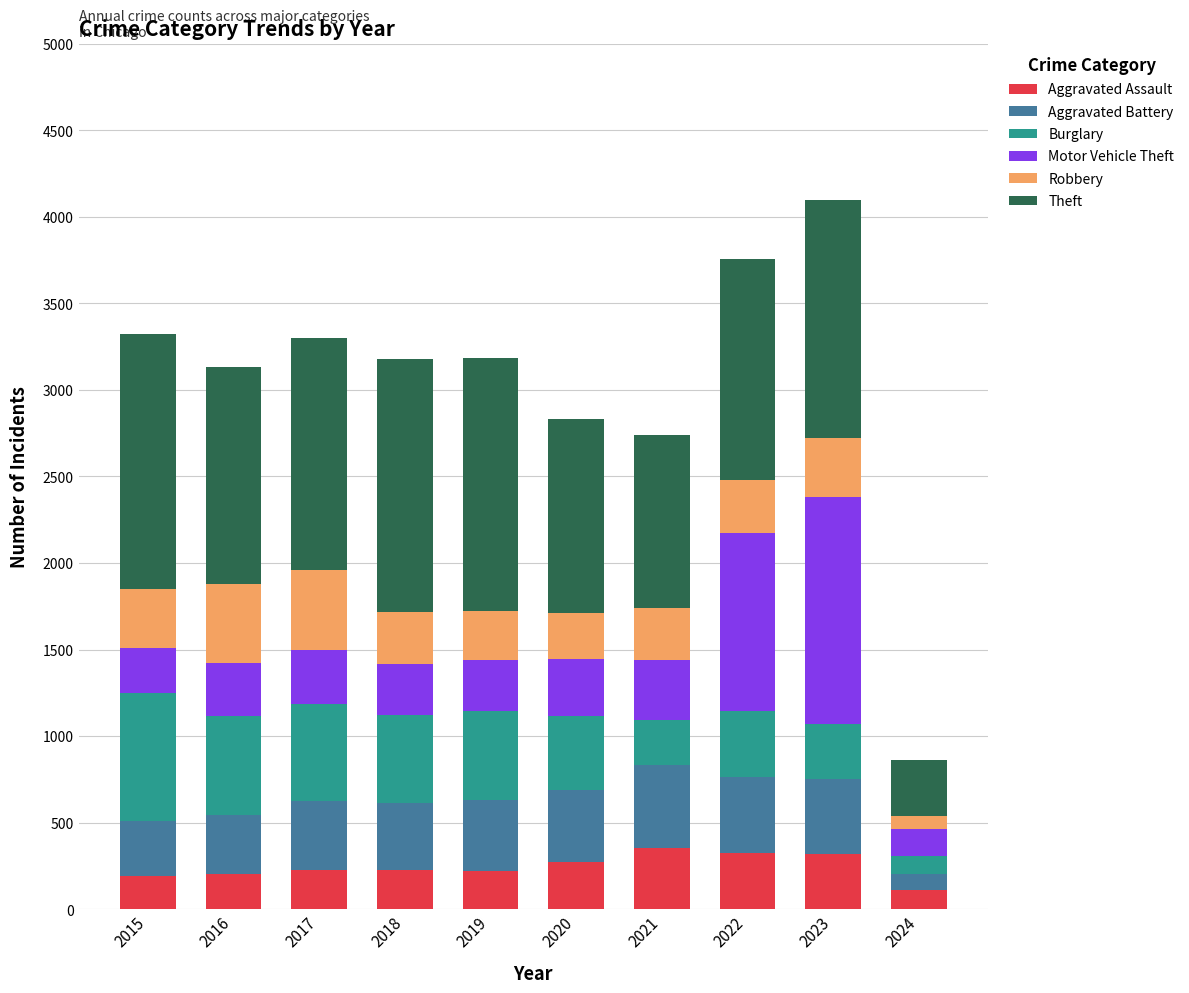

What is the total value across all series at 2018?

3180